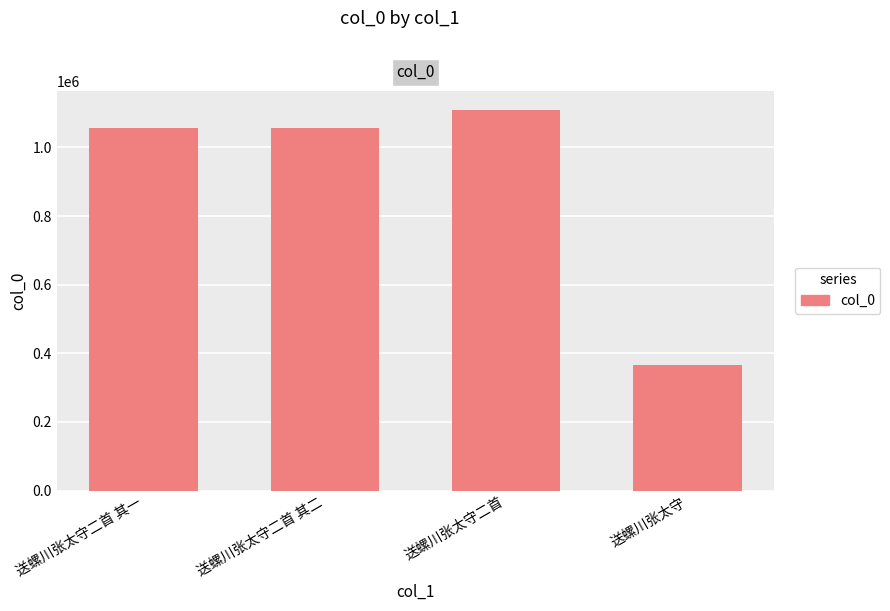

What is the sum of all values?

3589445